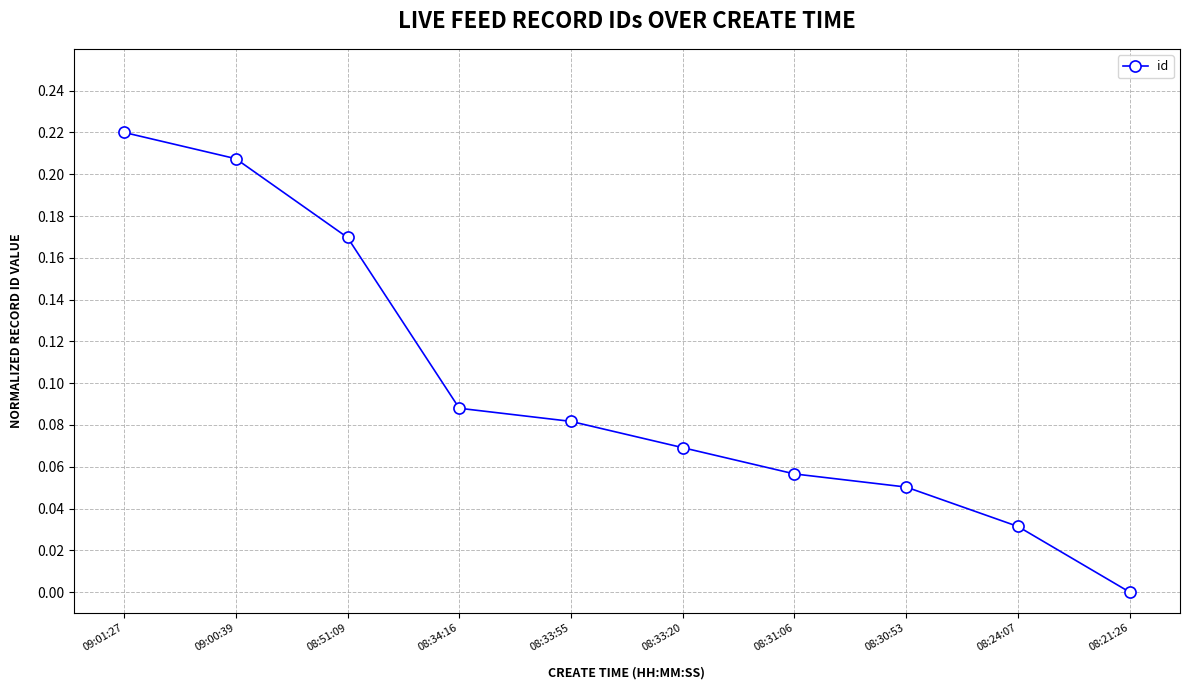

The value at 09:00:39 is 0.0. True or false?

False